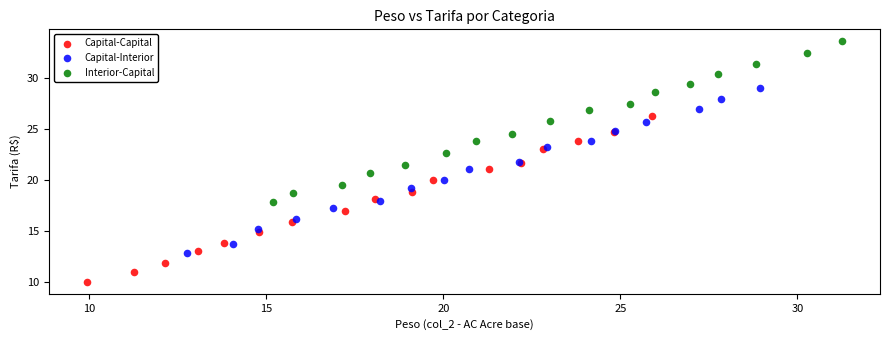

Which series reaches the minimum Y coordinate?

Capital-Capital